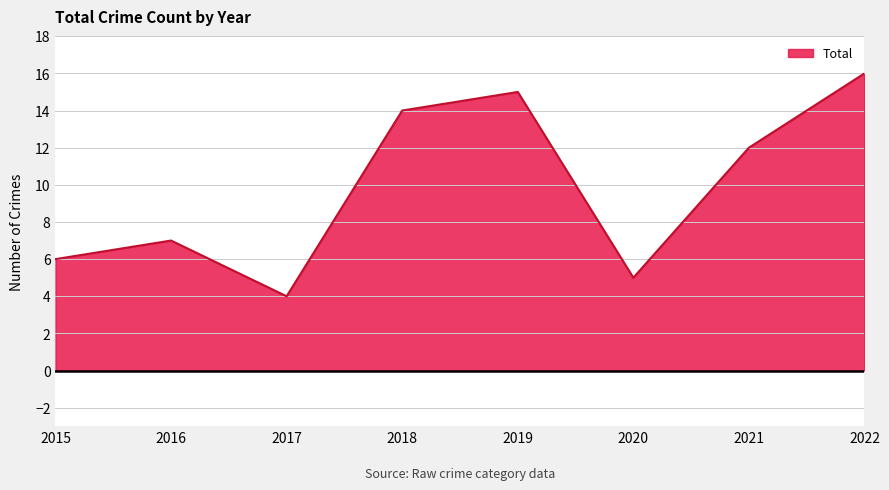

Rank the categories by value from highest to lowest.

2022, 2019, 2018, 2021, 2016, 2015, 2020, 2017